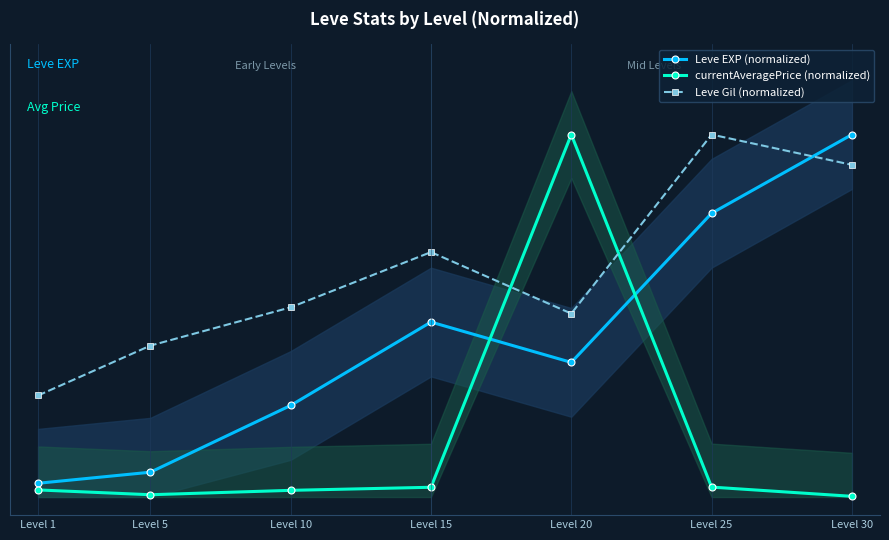

The value of Leve EXP (normalized) at Level 25 is 1.3. True or false?

False